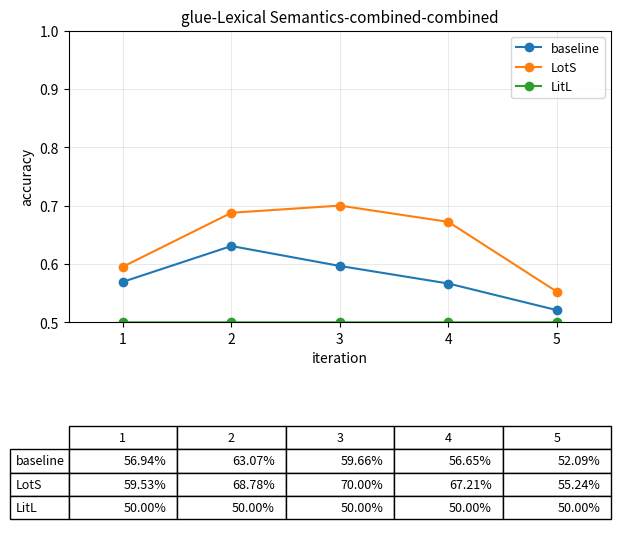

The value of LotS at 3 is 0.7. True or false?

True